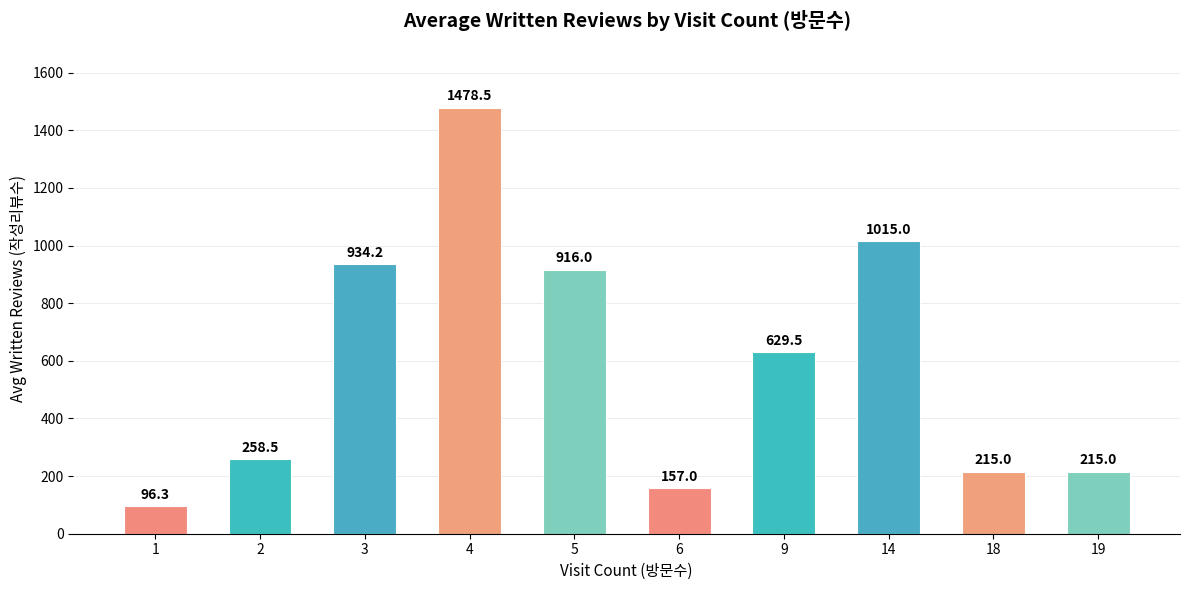

What is the ratio of the value at 1 to the value at 9?

0.2